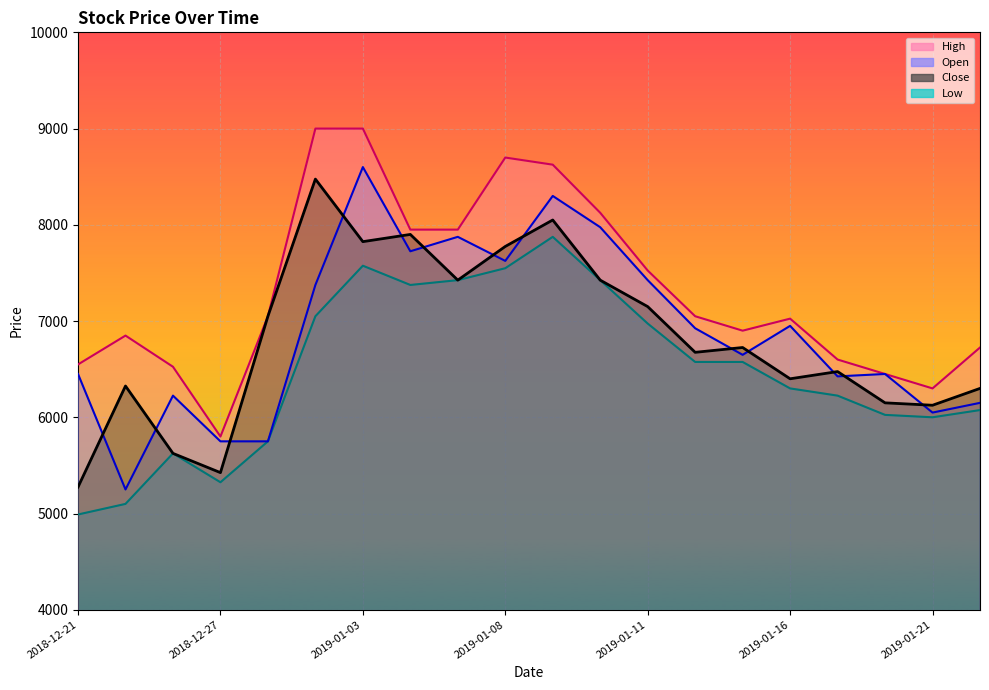

Is the value of Close at 2019-01-11 greater than the value of Open at 2019-01-15?

Yes